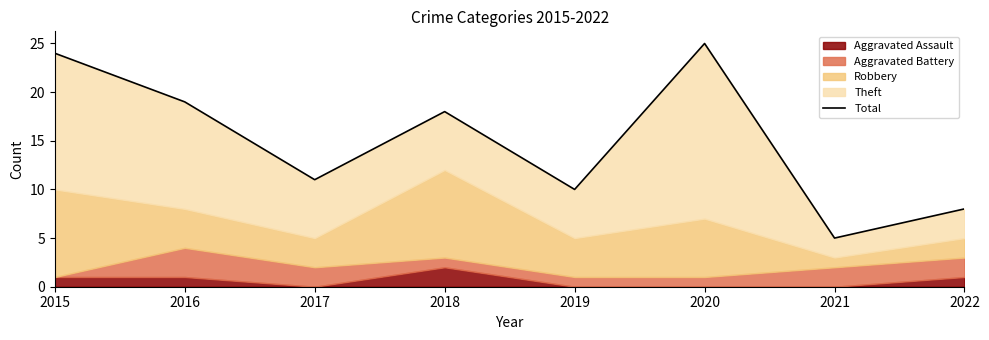

What is the value of the 8th point from the left?

8